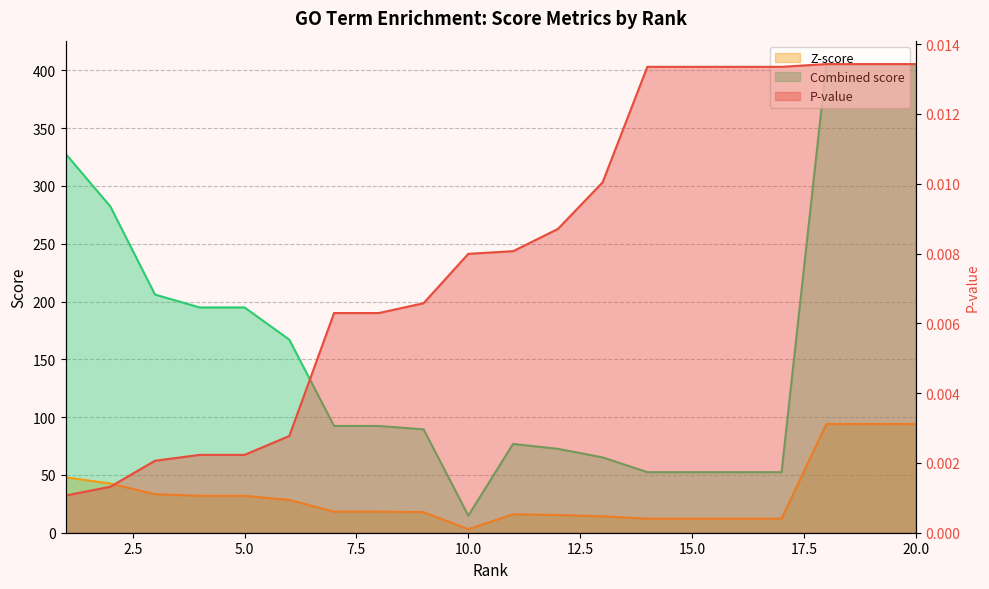

Count the number of categories in the chart.

20